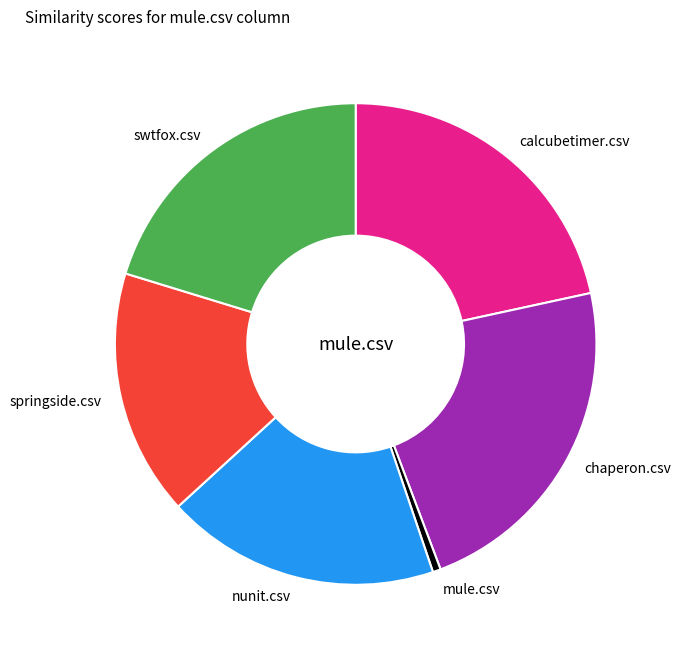

Which category has the smallest portion of the pie?

mule.csv